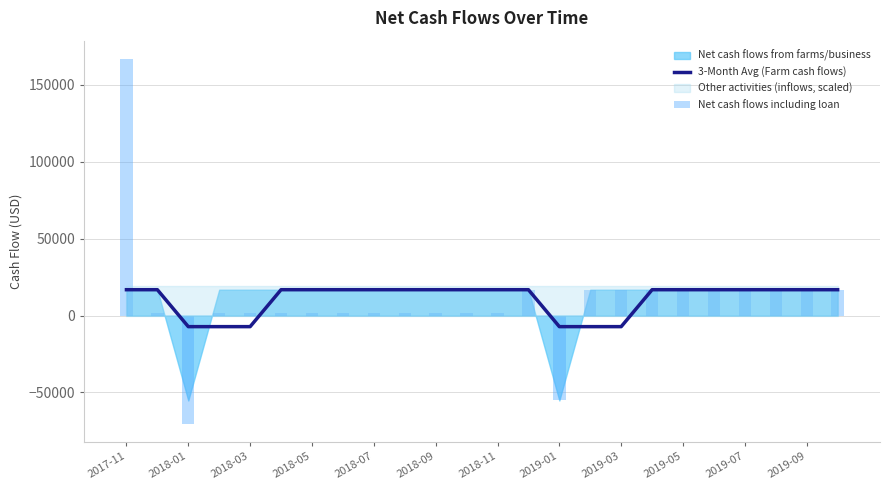

What is the sum of all Net cash flows including loan values?

229200